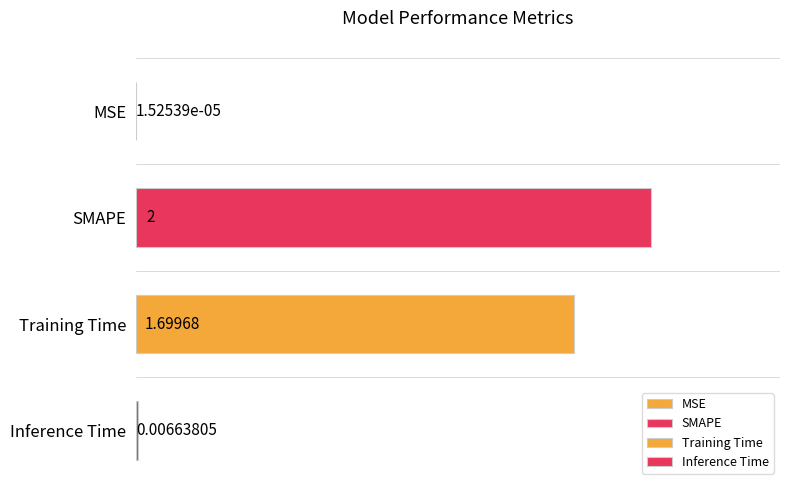

Are the bars grouped side by side (vs. stacked)?

No